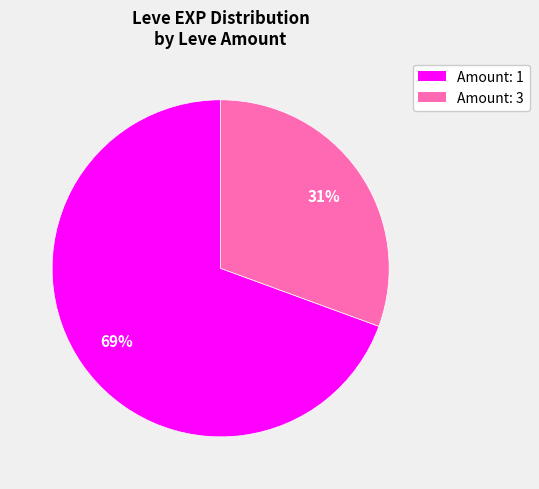

Count the number of slices in the pie.

2